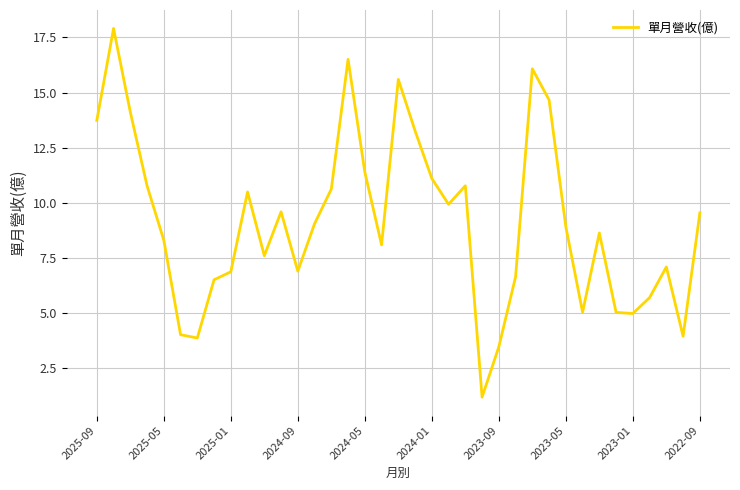

What is the greatest value displayed?

17.9